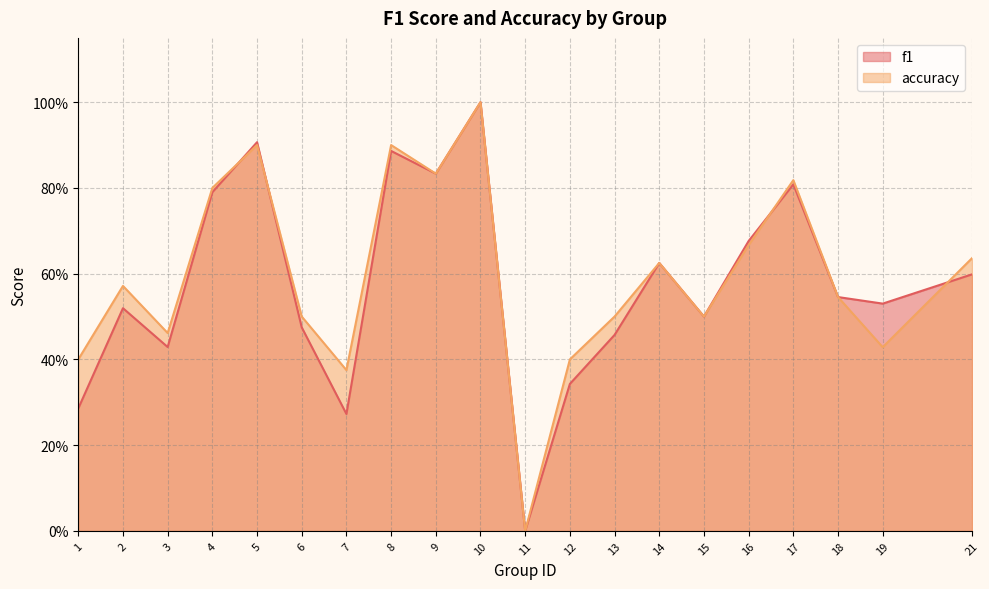

At 11, list the series in order from largest to smallest.

f1, accuracy